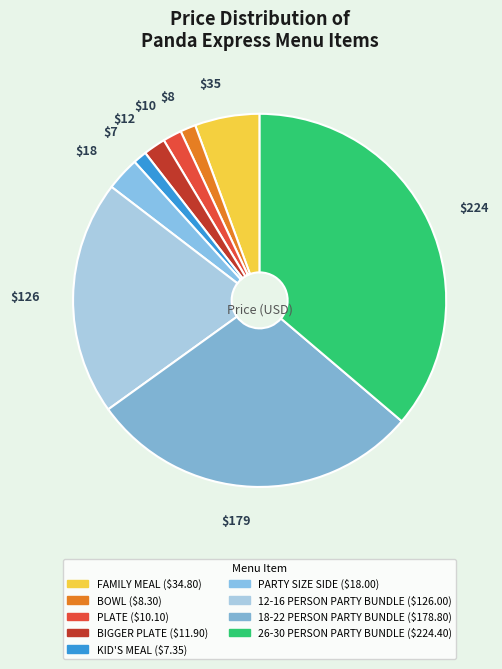

Does PARTY SIZE SIDE represent more than half of the total?

No